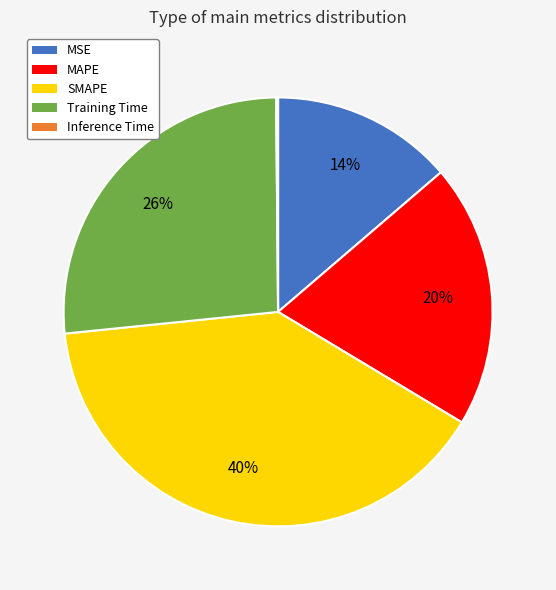

Does SMAPE account for over 50% of the chart?

No